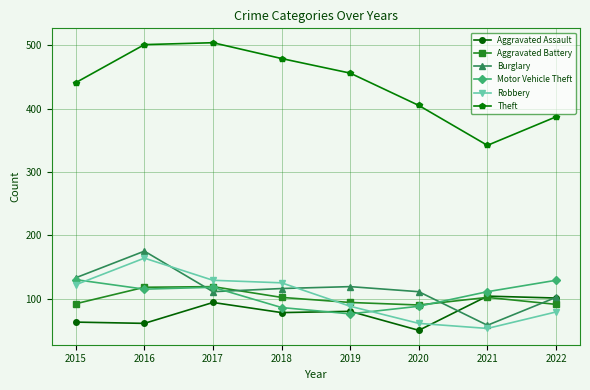

List the series in order of their peak value, highest first.

Theft, Burglary, Robbery, Motor Vehicle Theft, Aggravated Battery, Aggravated Assault